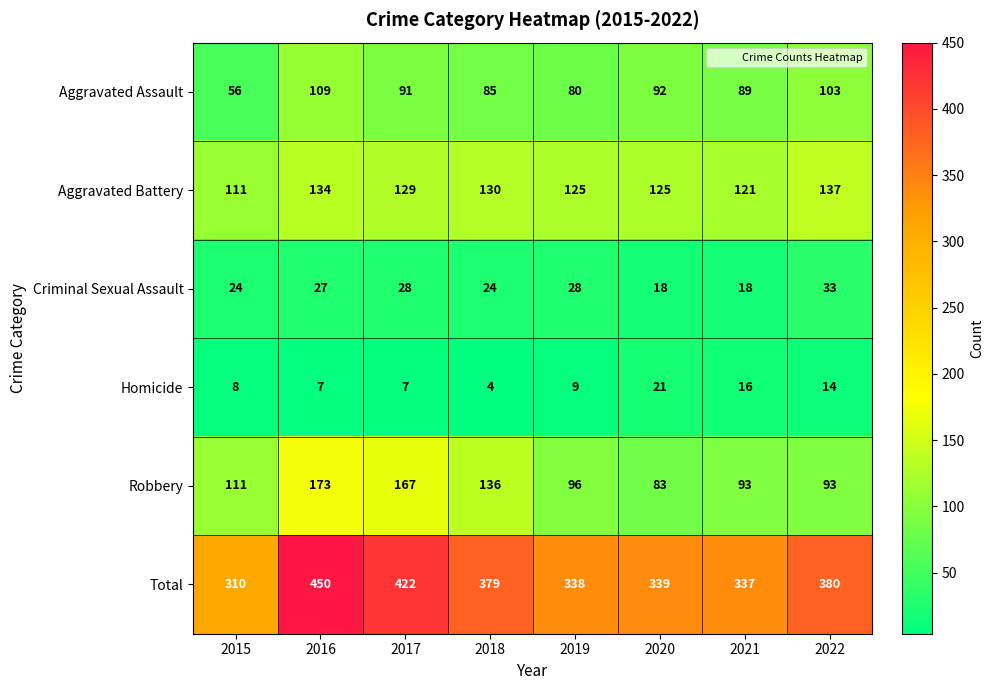

At which category is the sum across all series the highest?

2016